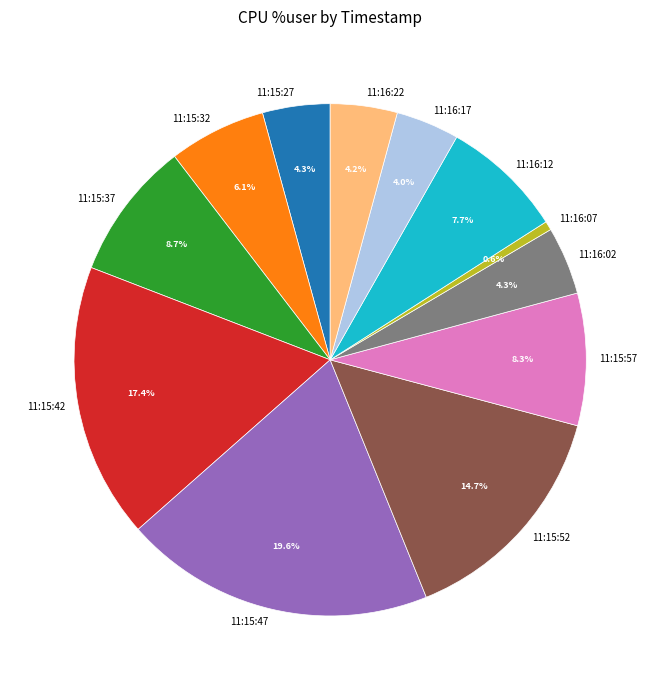

How many slices are in this pie chart?

12